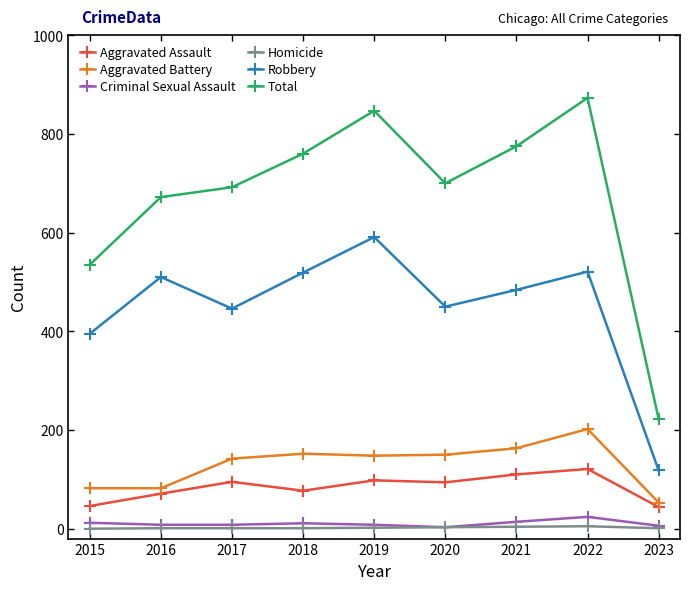

The Robbery series shows 660 at 2020. True or false?

False